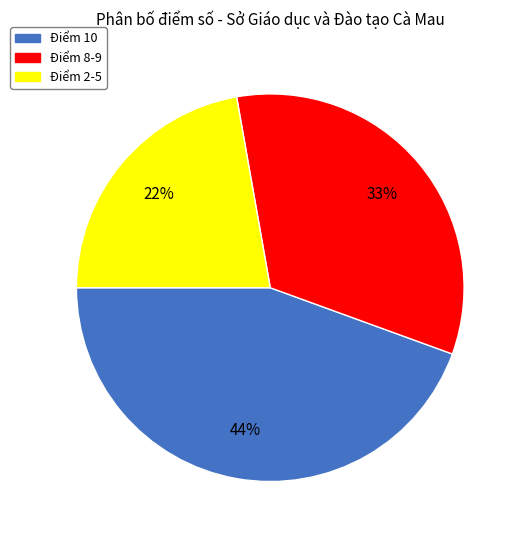

Is it true that Điểm 2-5 is 22% of the pie?

True